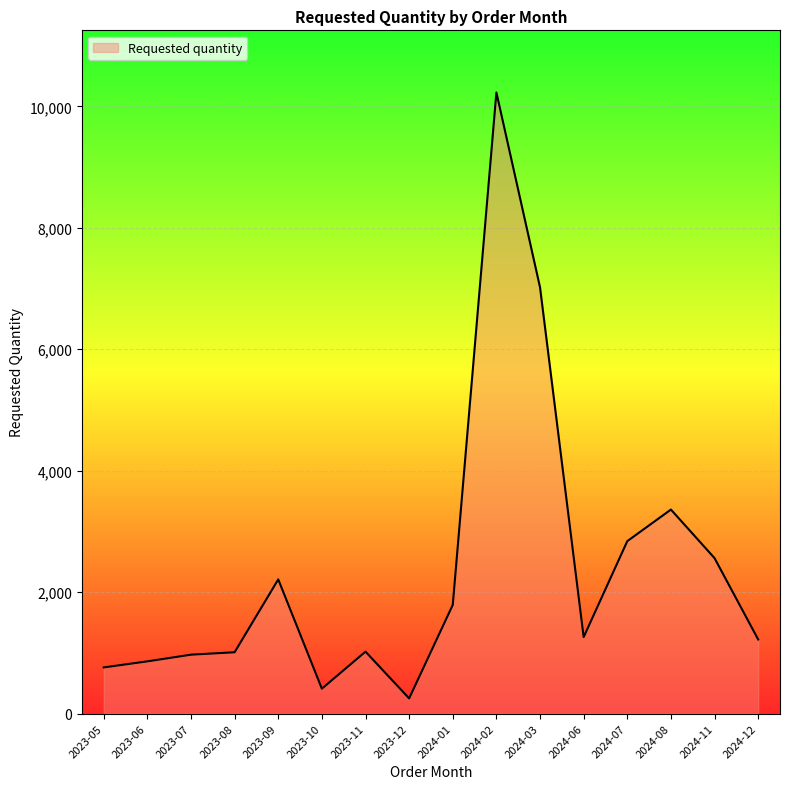

What is the greatest value displayed?

10230